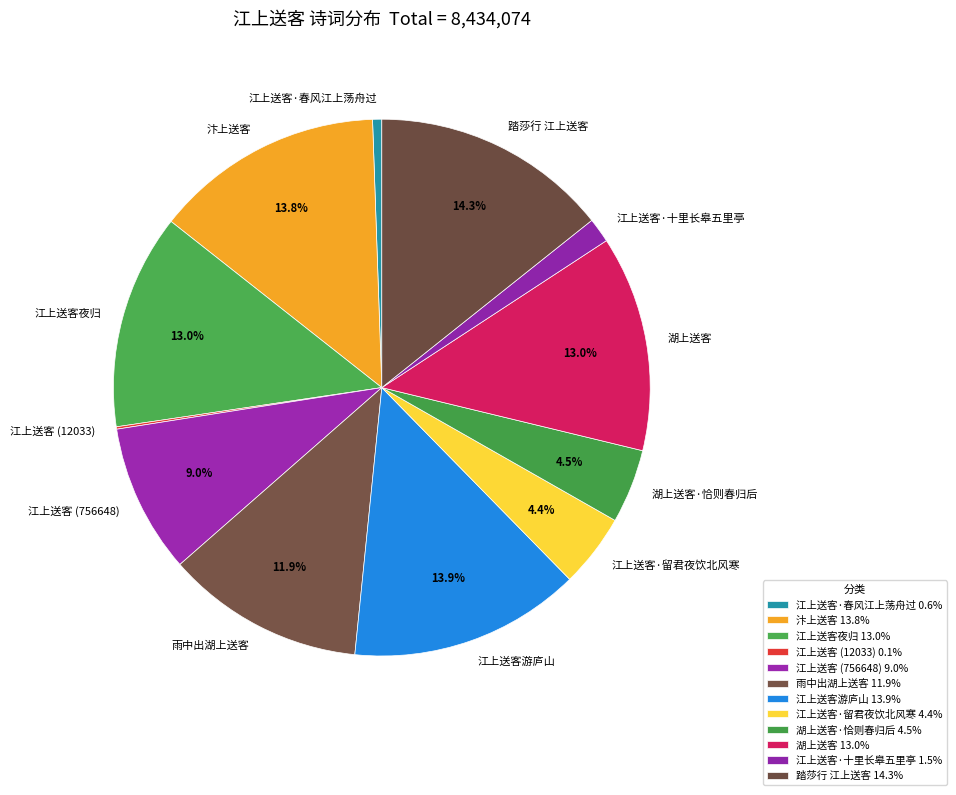

Is there a majority slice in this chart?

No